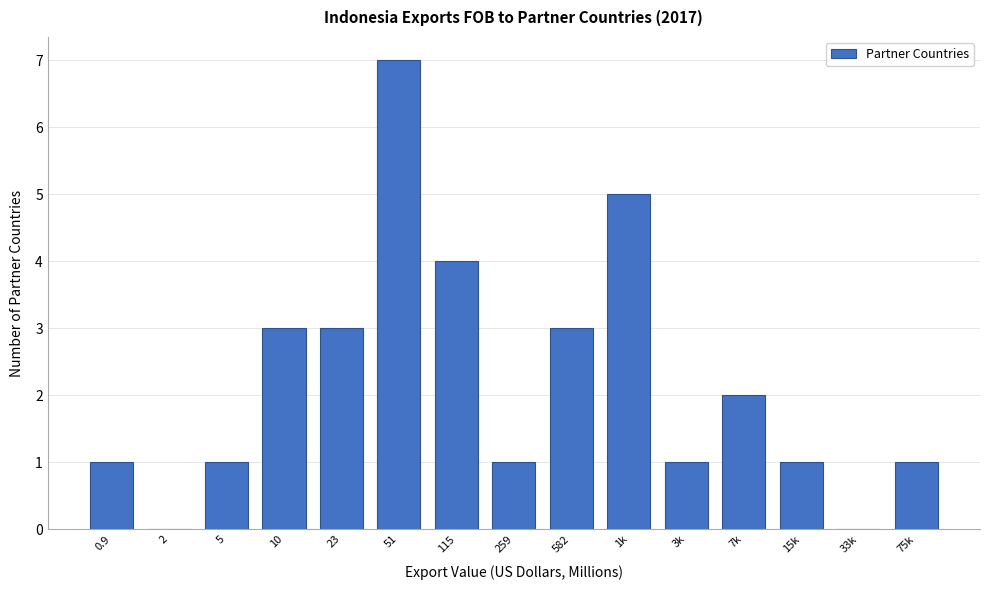

Reading right to left, list all the values displayed in this chart.

75k=1	33k=0	15k=1	7k=2	3k=1	1k=5	582=3	259=1	115=4	51=7	23=3	10=3	5=1	2=0	0.9=1